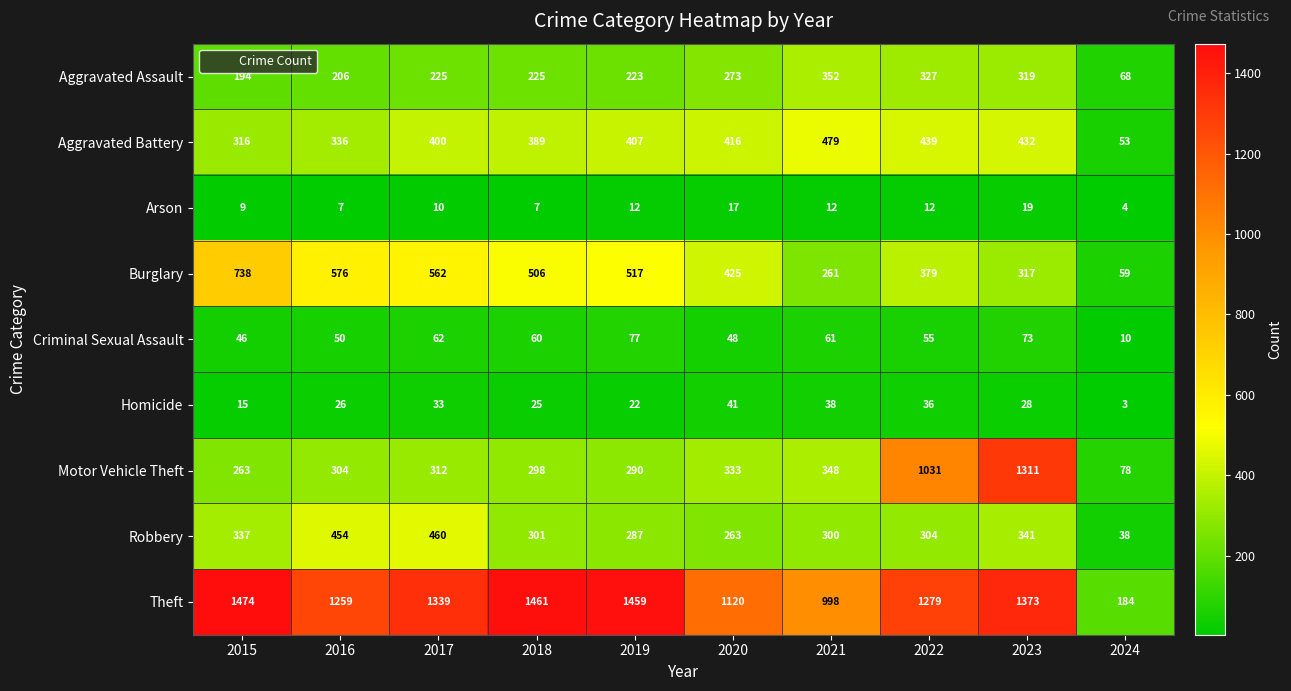

Which series changed the most between 2018 and 2019?

Aggravated Battery